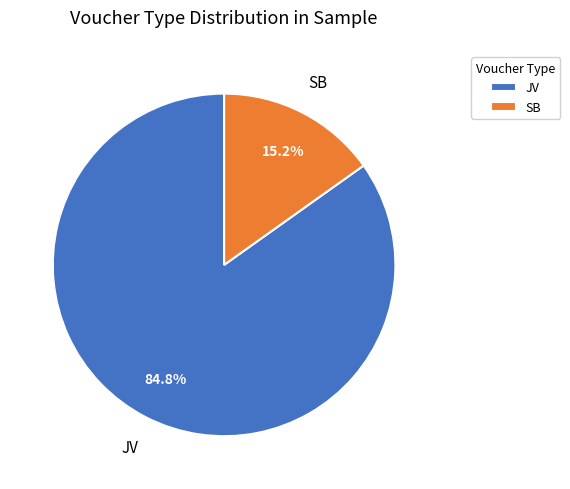

Approximately how many times larger is the value at JV compared to SB?

5.6